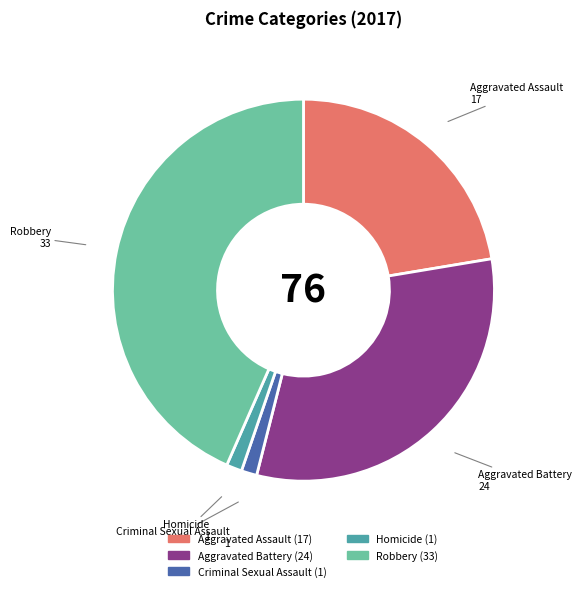

What is the ratio of the value at Aggravated Battery to the value at Aggravated Assault?

1.4